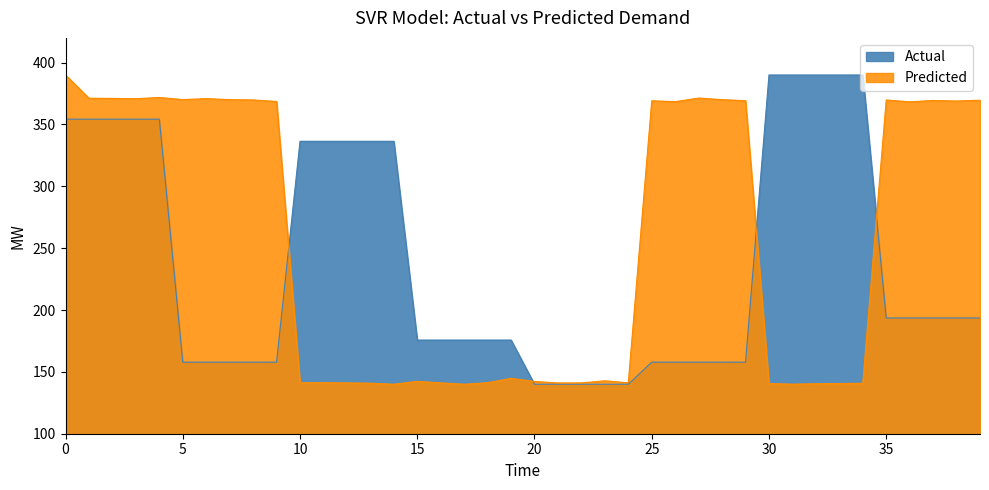

What is the minimum value shown in the chart?

140.0